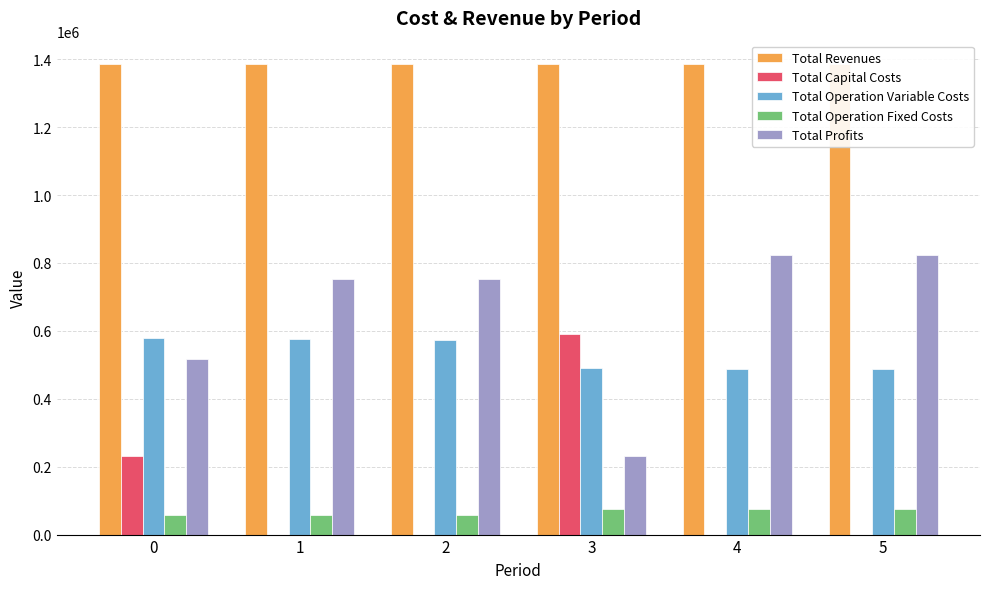

Reading left to right, what are all the values shown in this chart?

Total Revenues: 0=1385314.7	1=1385314.7	2=1385314.7	3=1385292.6	4=1385292.6	5=1385292.6
Total Capital Costs: 0=231098.0	1=0.0	2=0.0	3=589550.0	4=0.0	5=0.0
Total Operation Variable Costs: 0=577464.9	1=575456.0	2=573444.4	3=489939.0	4=488252.9	5=486564.5
Total Operation Fixed Costs: 0=58590.4	1=58590.4	2=58590.4	3=73944.5	4=73944.5	5=73944.5
Total Profits: 0=518161.4	1=751268.3	2=753280.0	3=231859.1	4=823095.1	5=824783.5